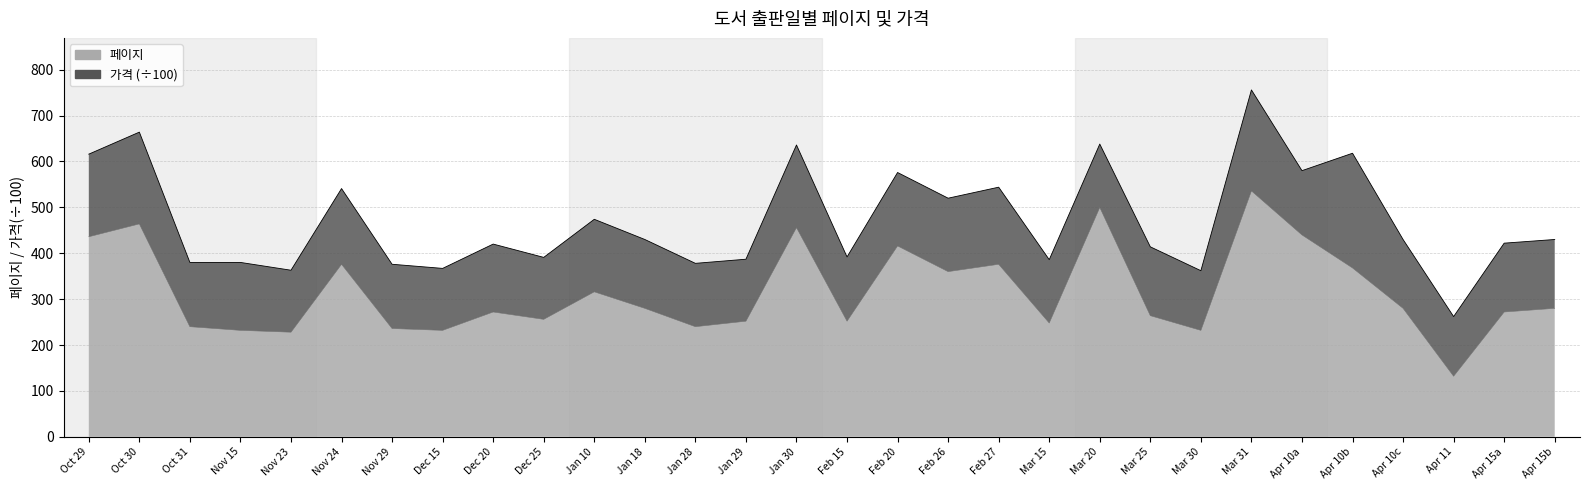

Reading right to left, what are all the values shown in this chart?

280	272	132	280	368	440	536	232	264	500	248	376	360	416	252	456	252	240	280	316	256	272	232	236	376	228	232	240	464	436